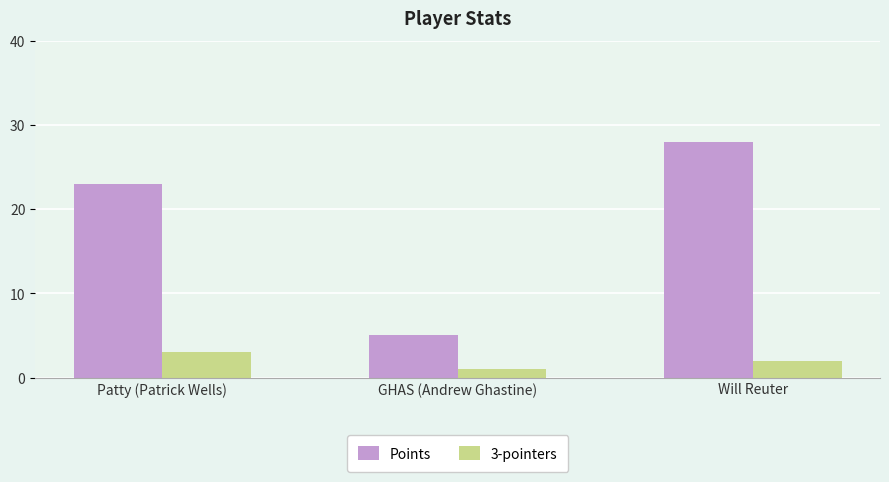

Which series has the widest spread of values?

Points